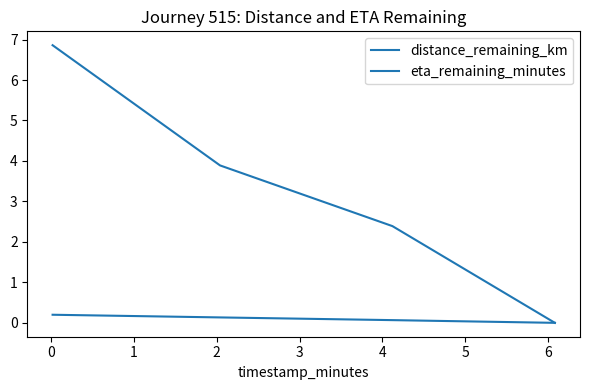

What is the average value of the eta_remaining_minutes series?

3.3